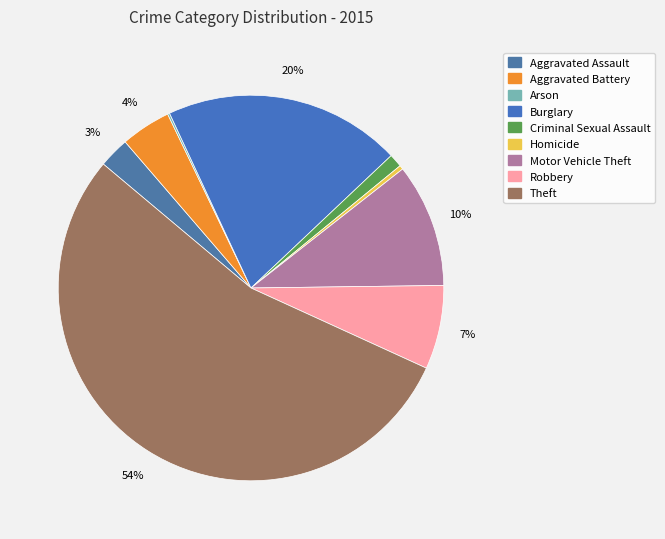

Is it true that Motor Vehicle Theft is 1% of the pie?

False